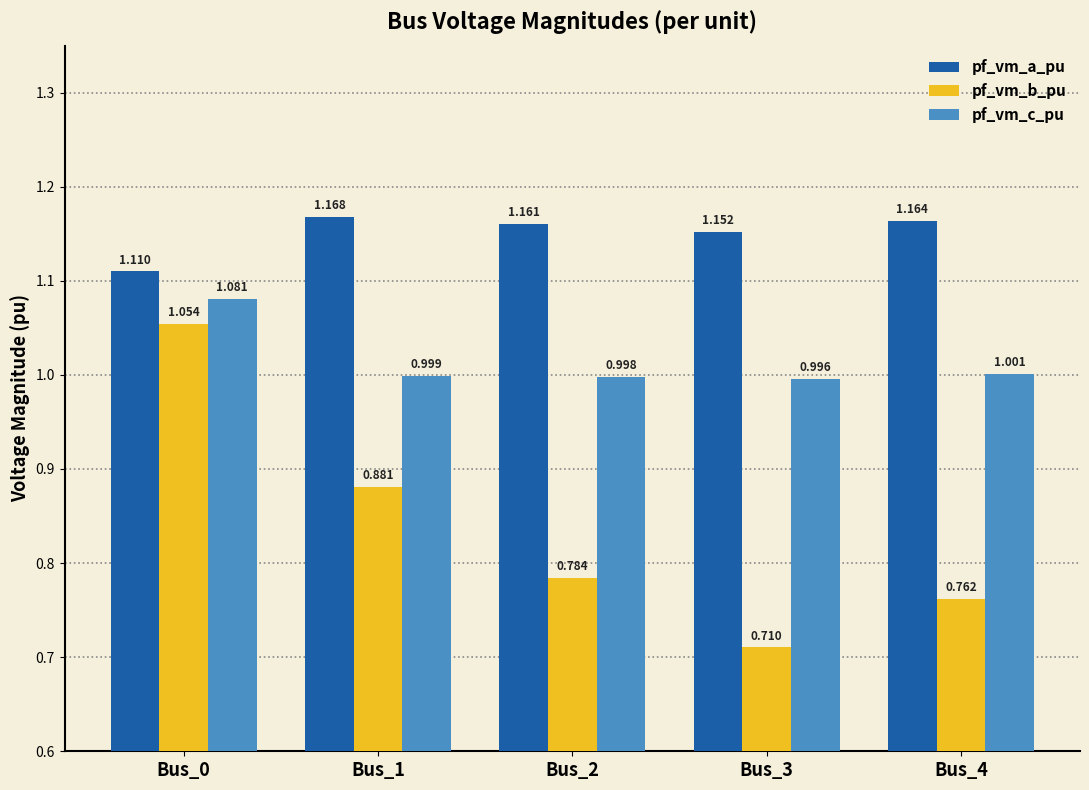

Is the value of pf_vm_a_pu at Bus_2 greater than the value of pf_vm_b_pu at Bus_2?

Yes